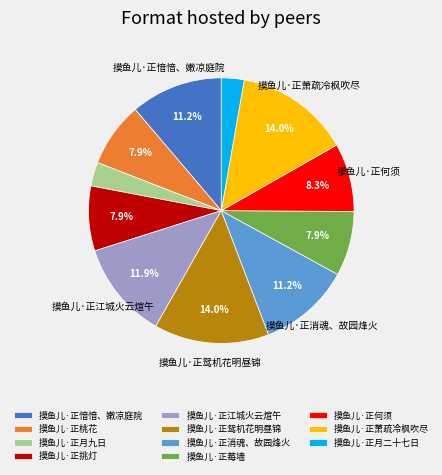

To the nearest percent, what is the difference between the largest and smallest slice percentages?

11%